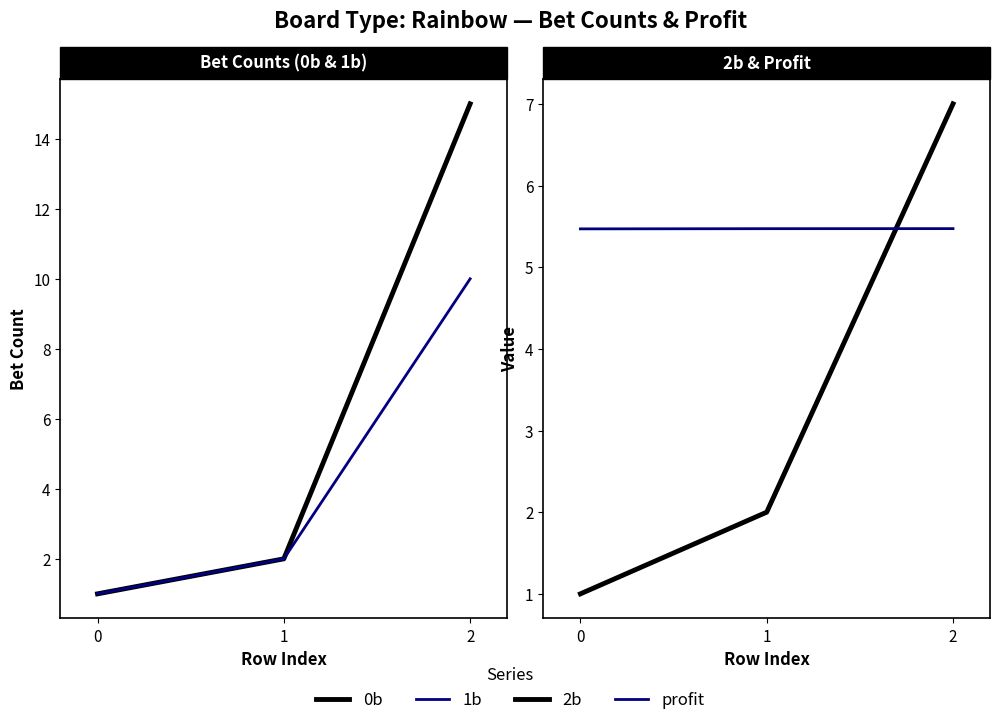

What is the value of the profit point at the 1st from the left?

5.5